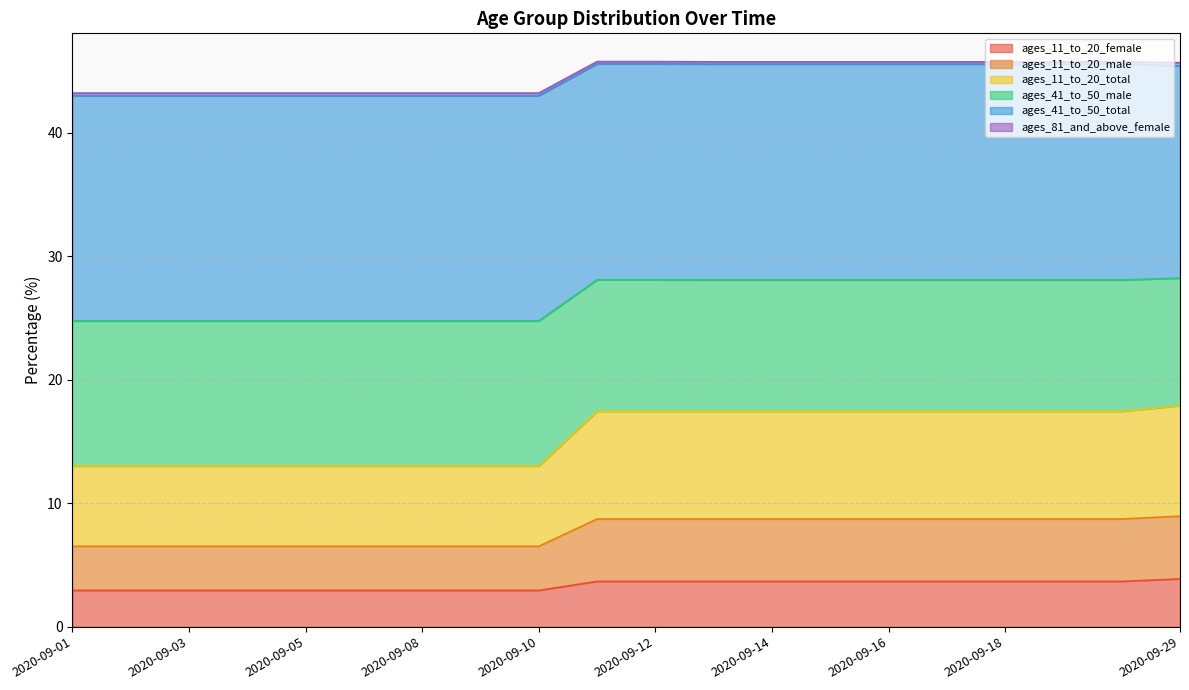

At which category does the chart reach its peak across all series?

2020-09-11